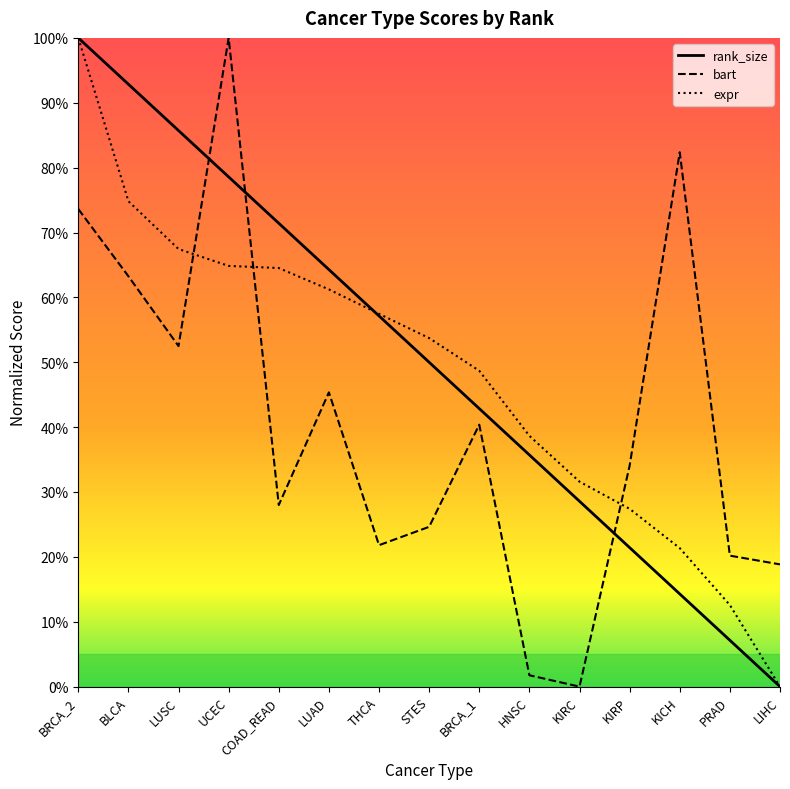

Which series ends up on top after the final intersection of rank_size and bart?

bart